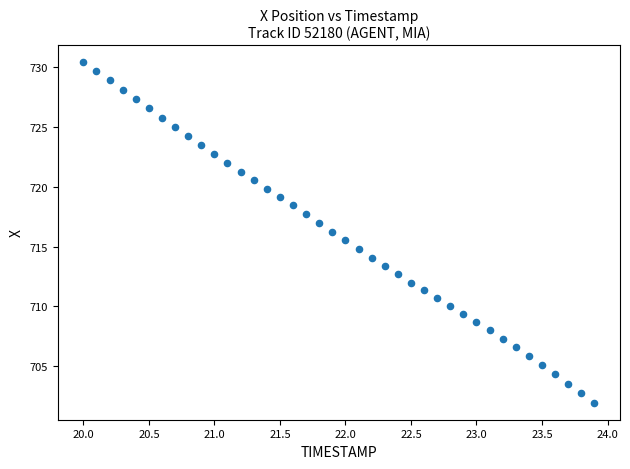

What is the range of X values (max minus min)?

3.9